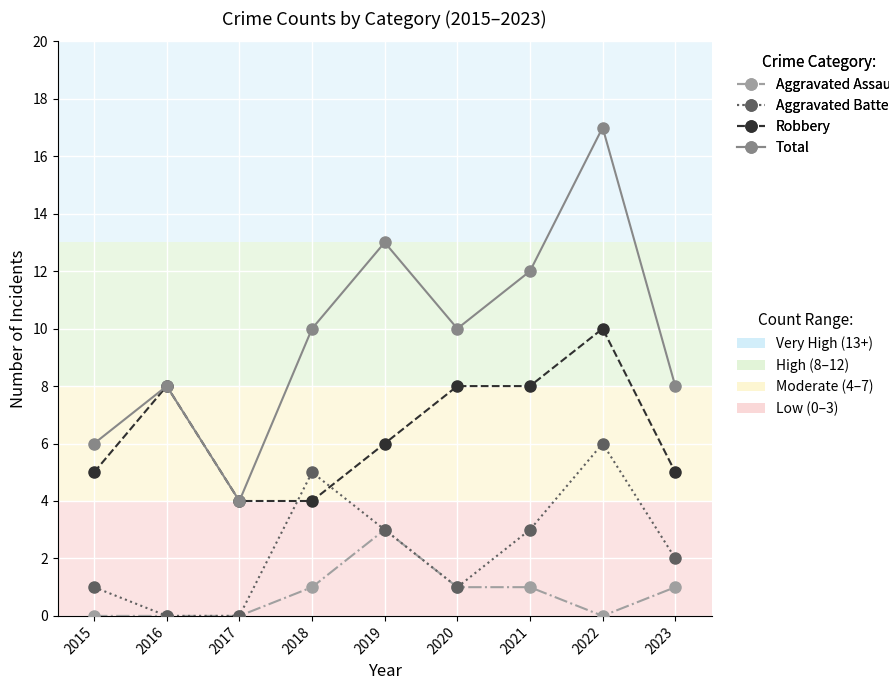

What is the total value across all series at 2022?

33